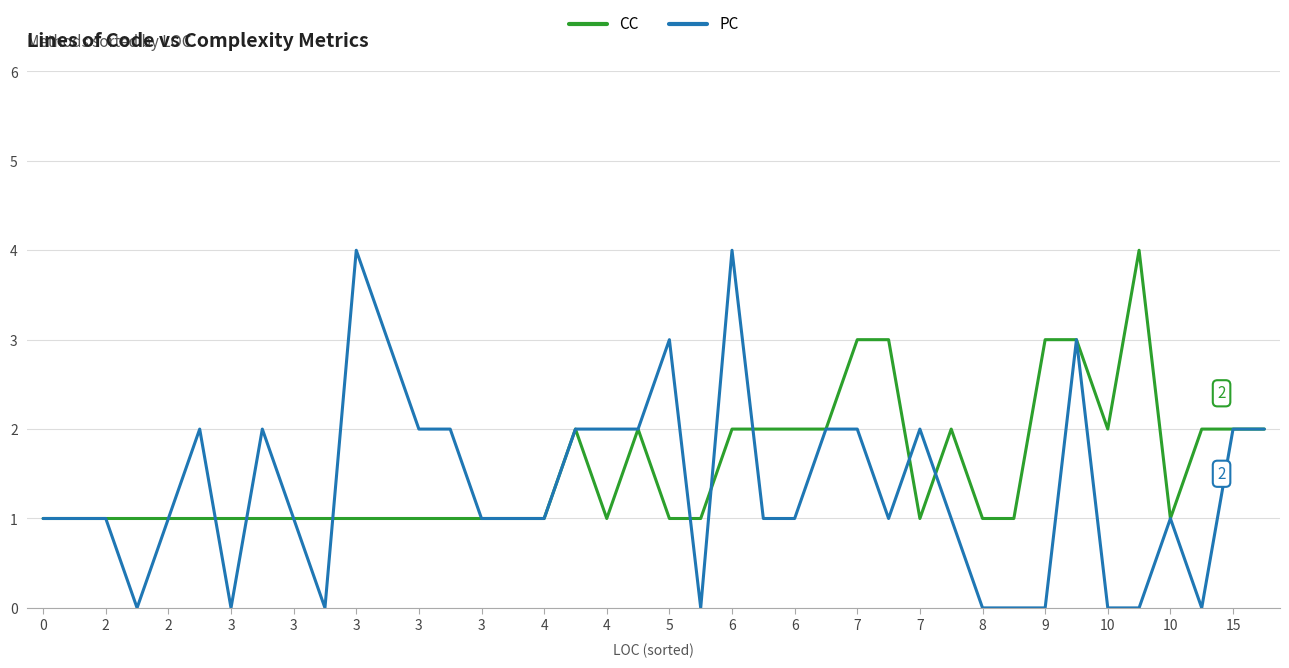

What is the highest value of the PC series?

4